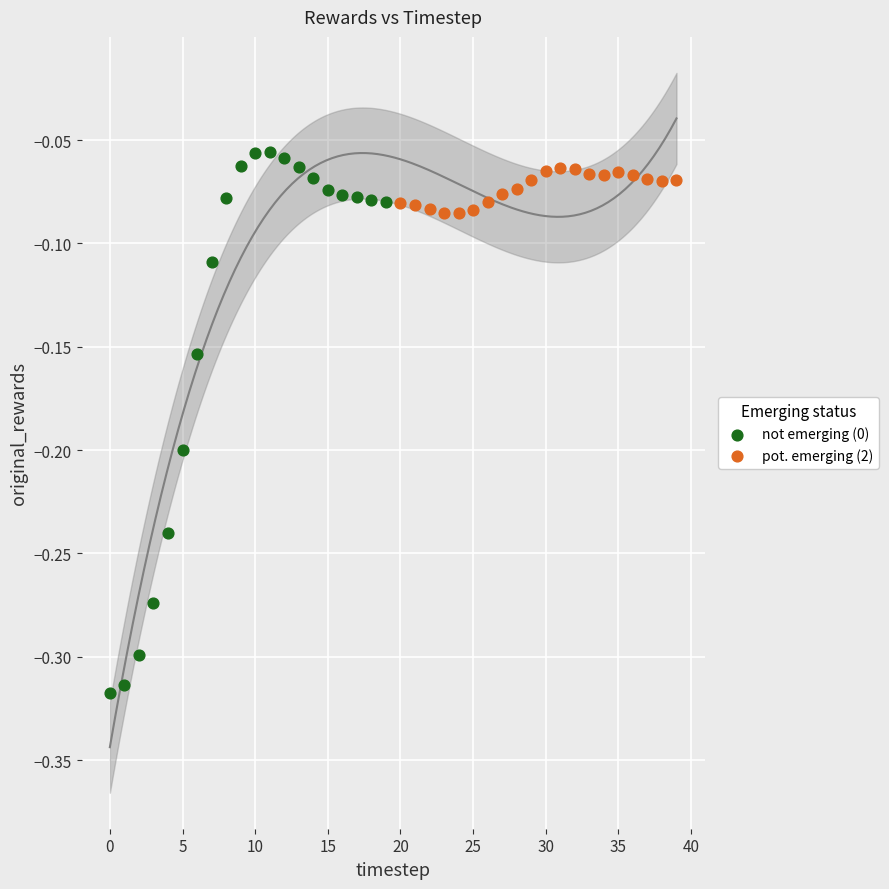

Which series contains the highest Y value?

not emerging (0)